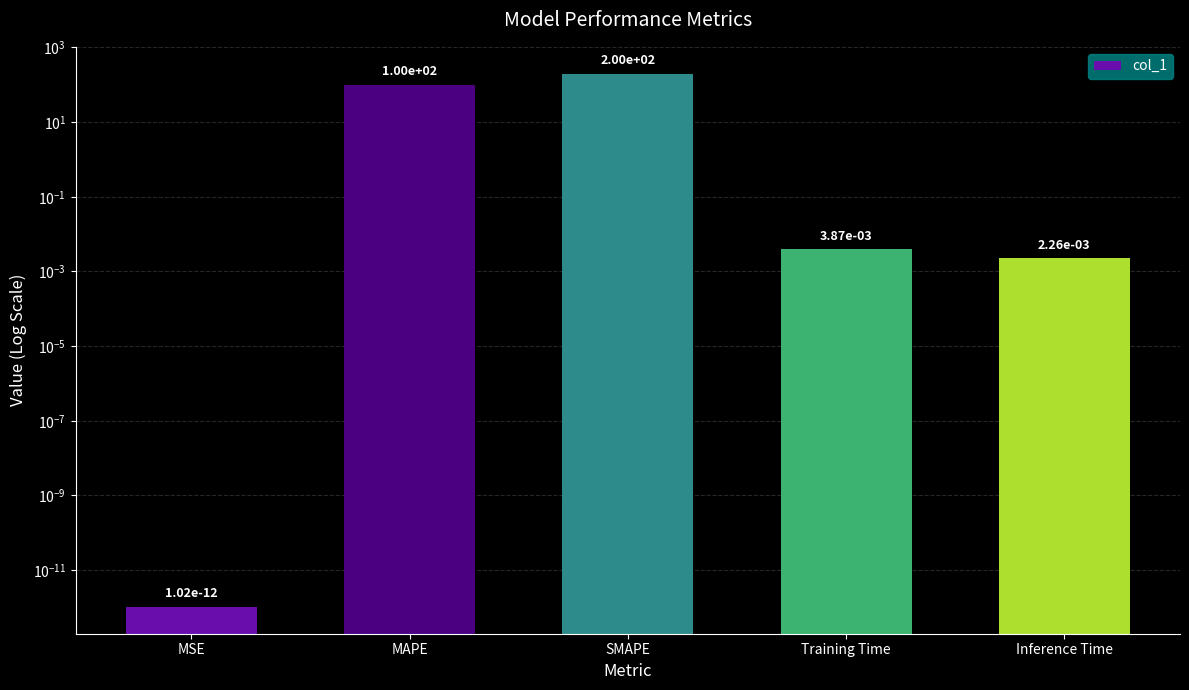

List the labels in order of value, smallest first.

MSE, Inference Time, Training Time, MAPE, SMAPE